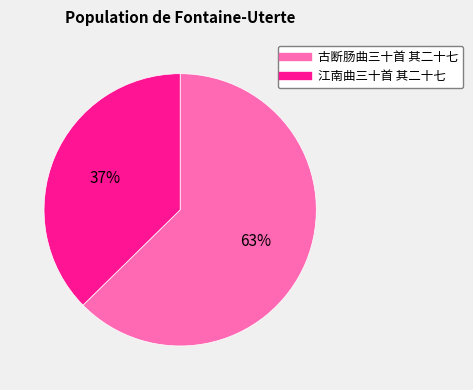

True or false: 江南曲三十首 其二十七 accounts for 37% of the total.

True